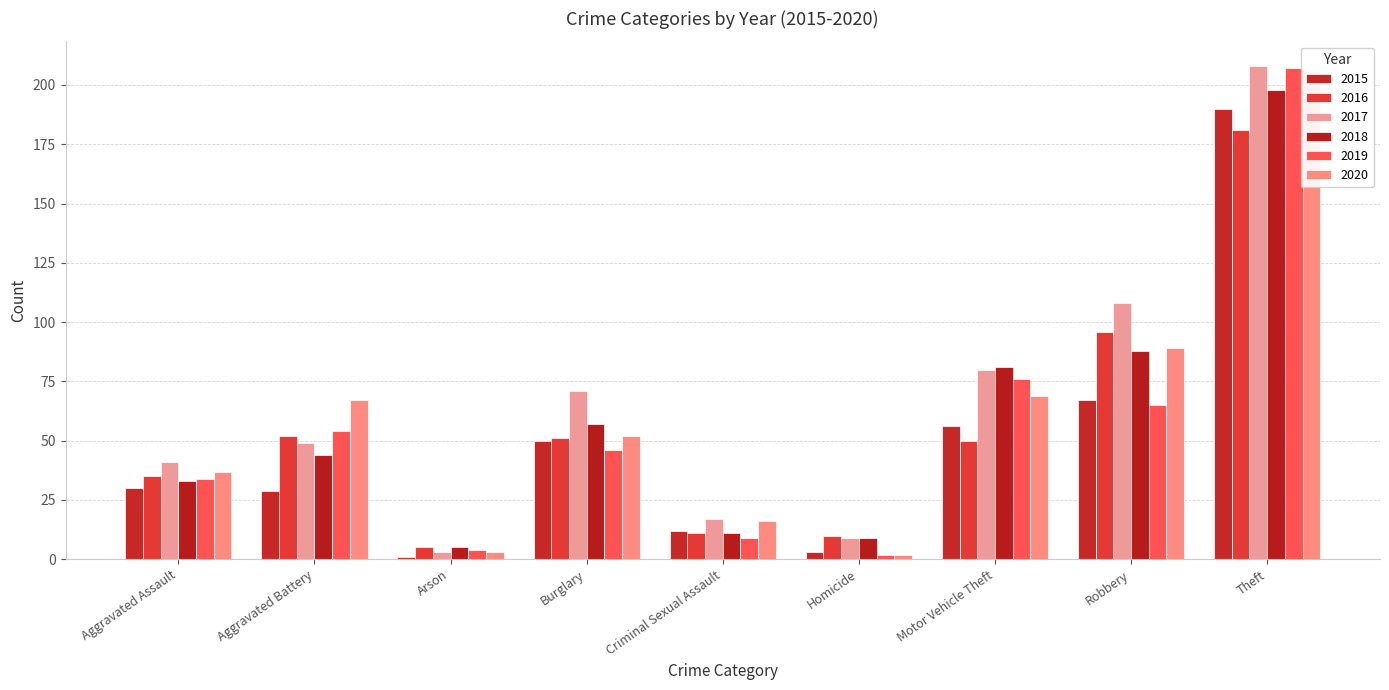

How many bars are there in total?

54